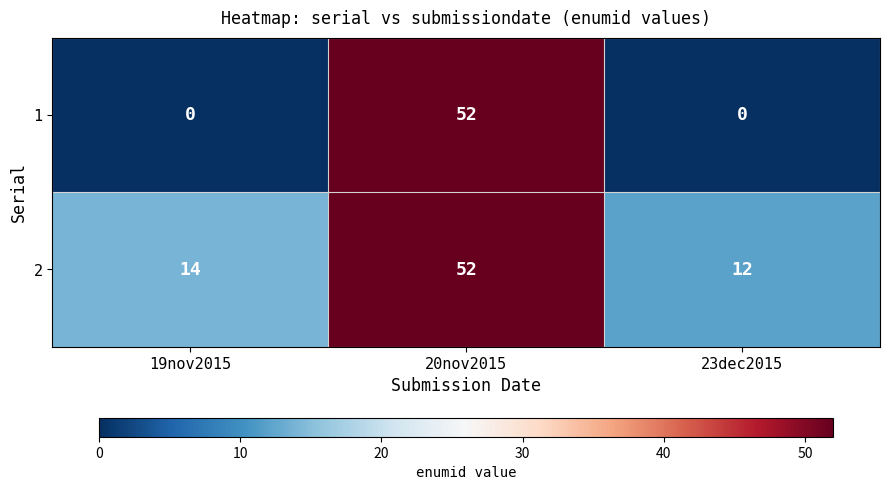

What is the spread (max minus min) of values at 19nov2015?

14